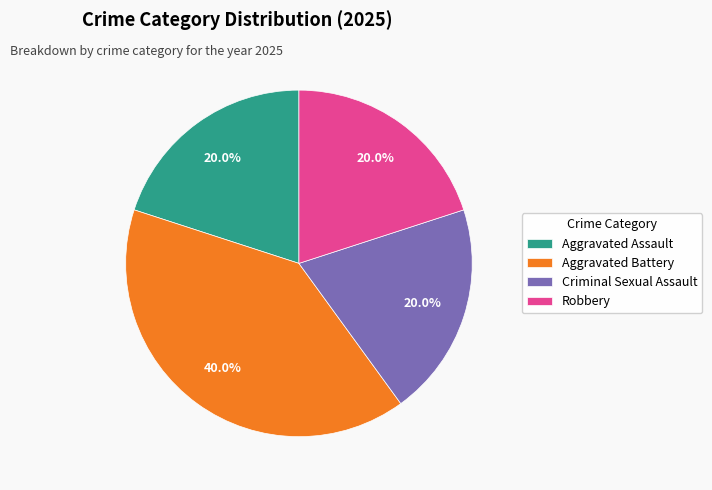

What is the total percentage of Robbery and Aggravated Battery?

60.0%